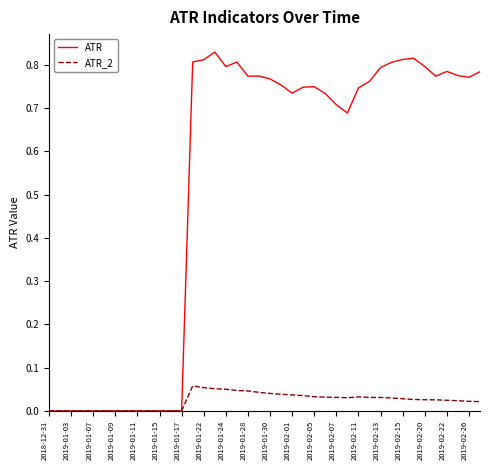

How many series are shown in this chart?

2